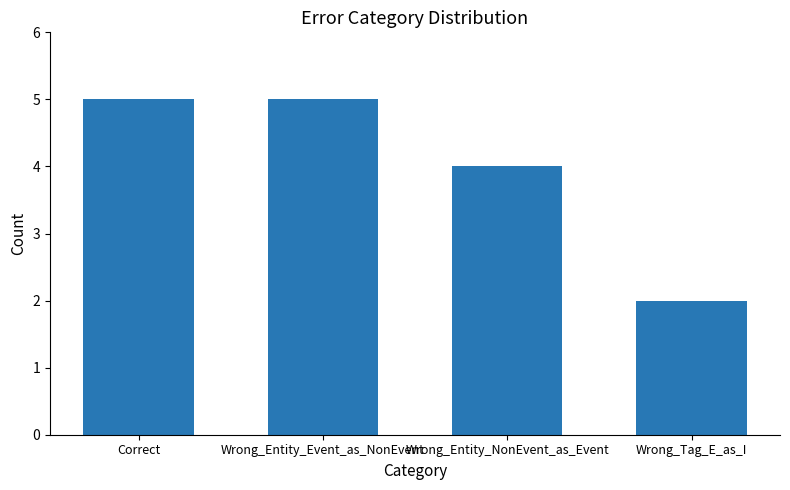

What position from the left is Wrong_Entity_Event_as_NonEvent?

2